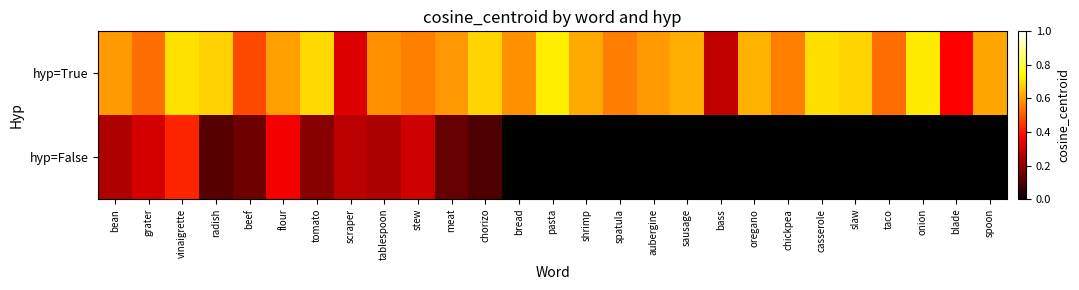

At which category is the sum across all series the highest?

vinaigrette